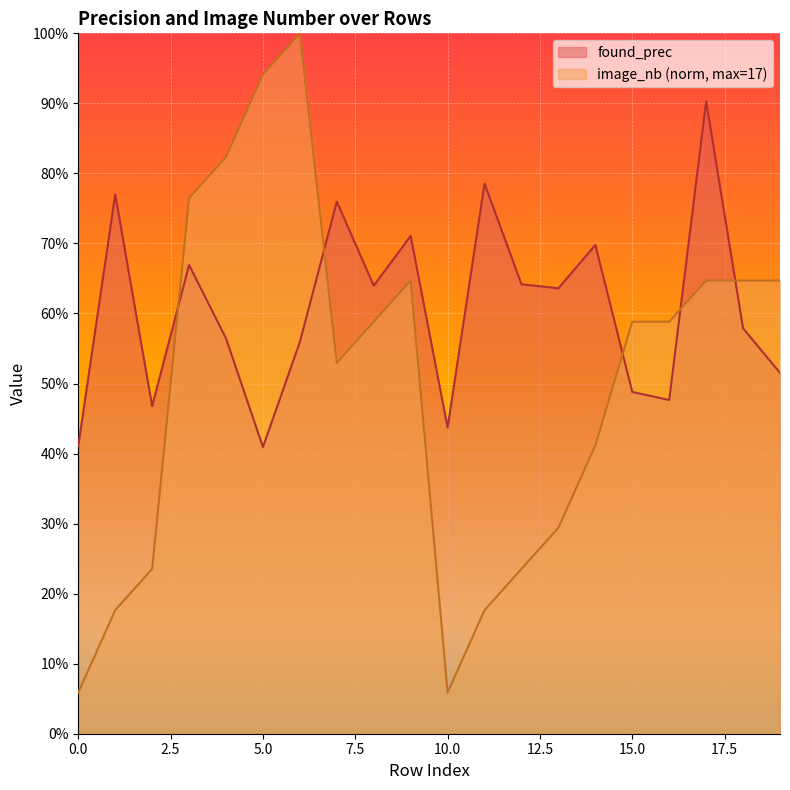

What is the value of the found_prec point at the 18th from the left?

0.9